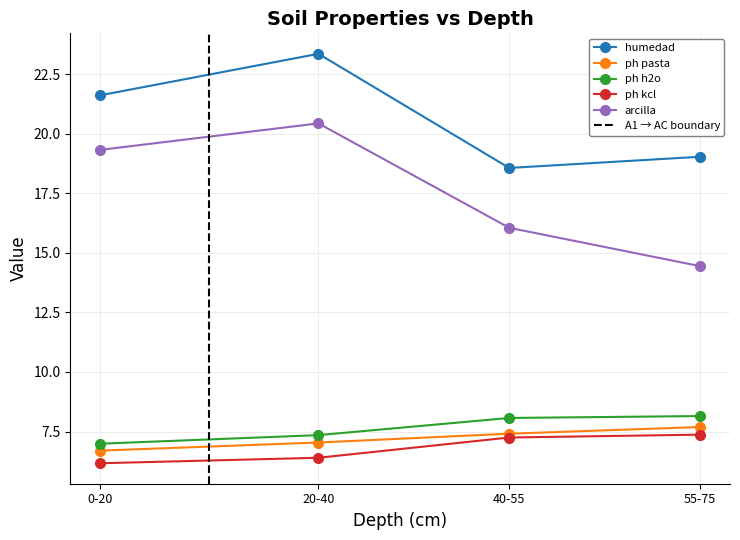

Which series changed the most between 20-40 and 55-75?

analitico_arcilla